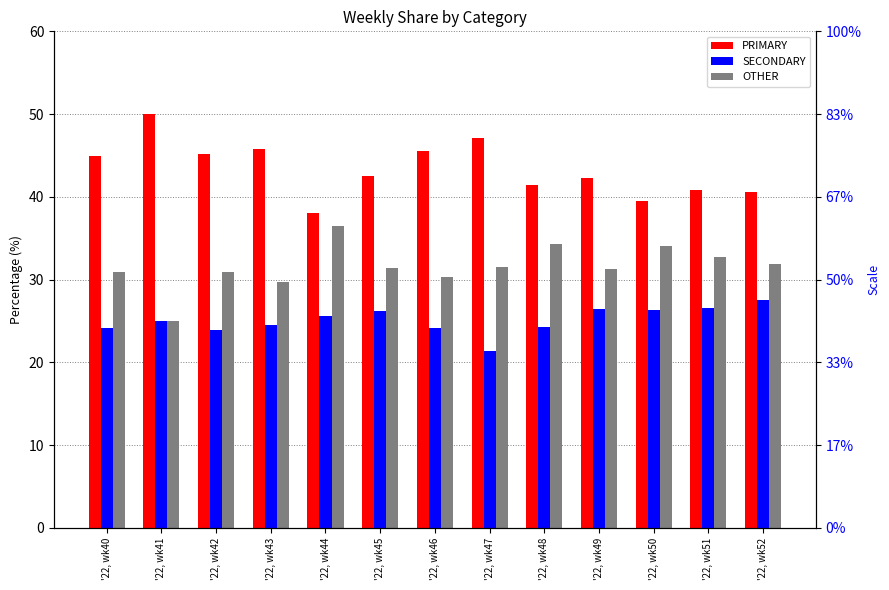

How many values in the OTHER series are below 31?

5